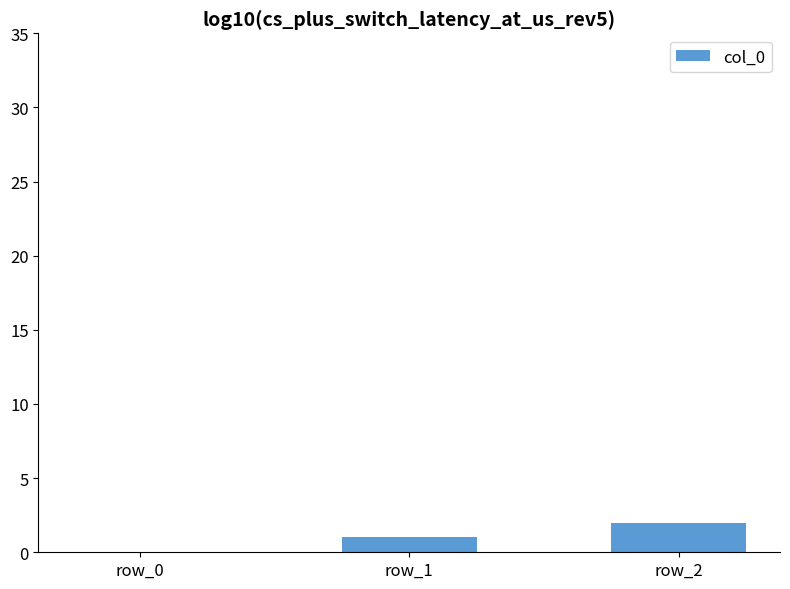

Which has a higher value, row_0 or row_2?

row_2